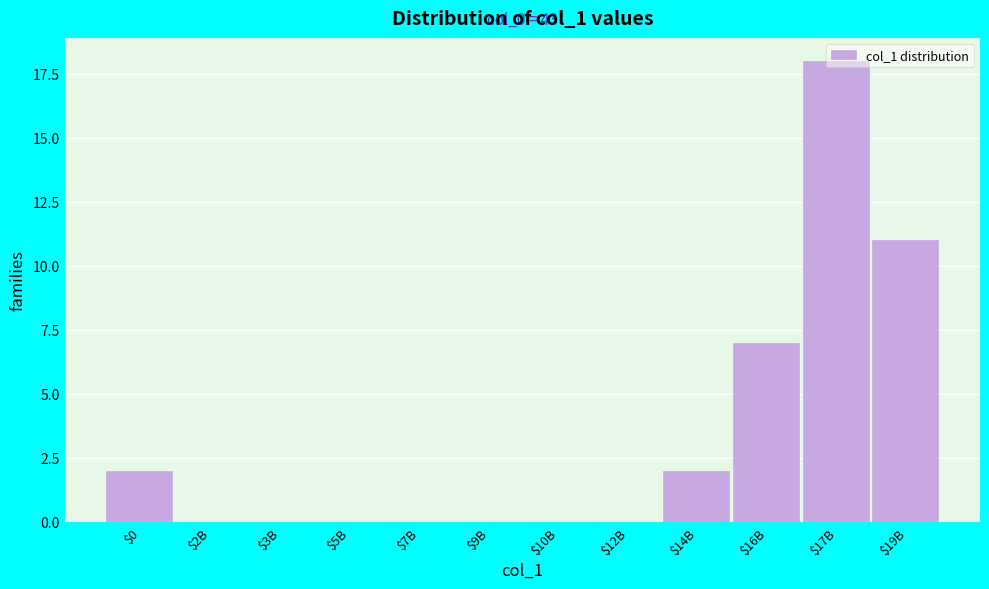

Is it true that the value at $5B is -7?

False